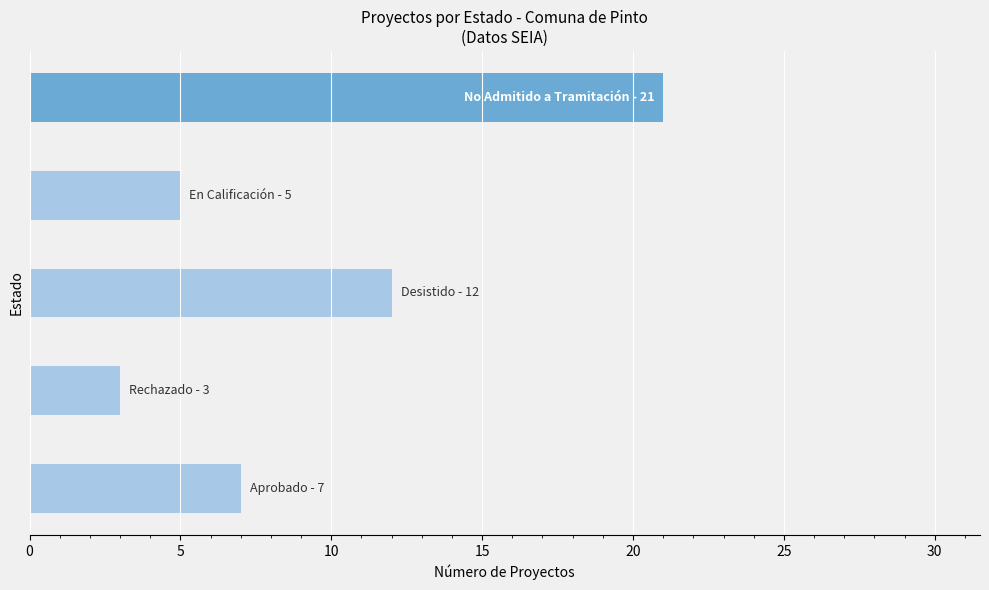

What is the smallest value displayed?

3